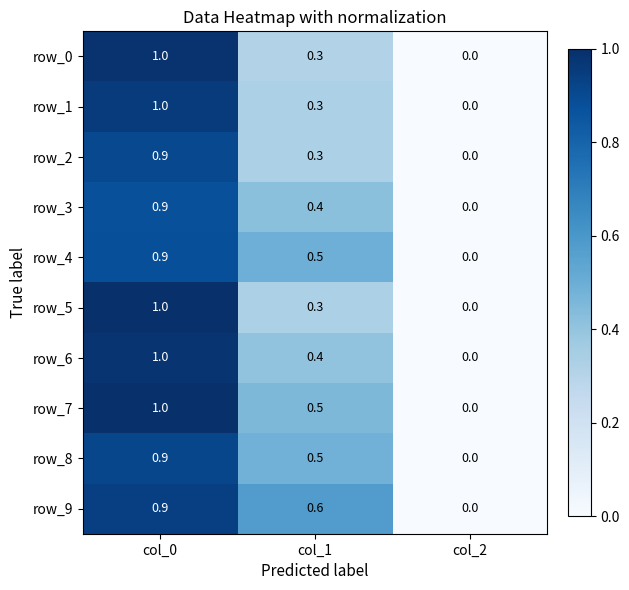

What is the maximum value shown in the chart?

1.0